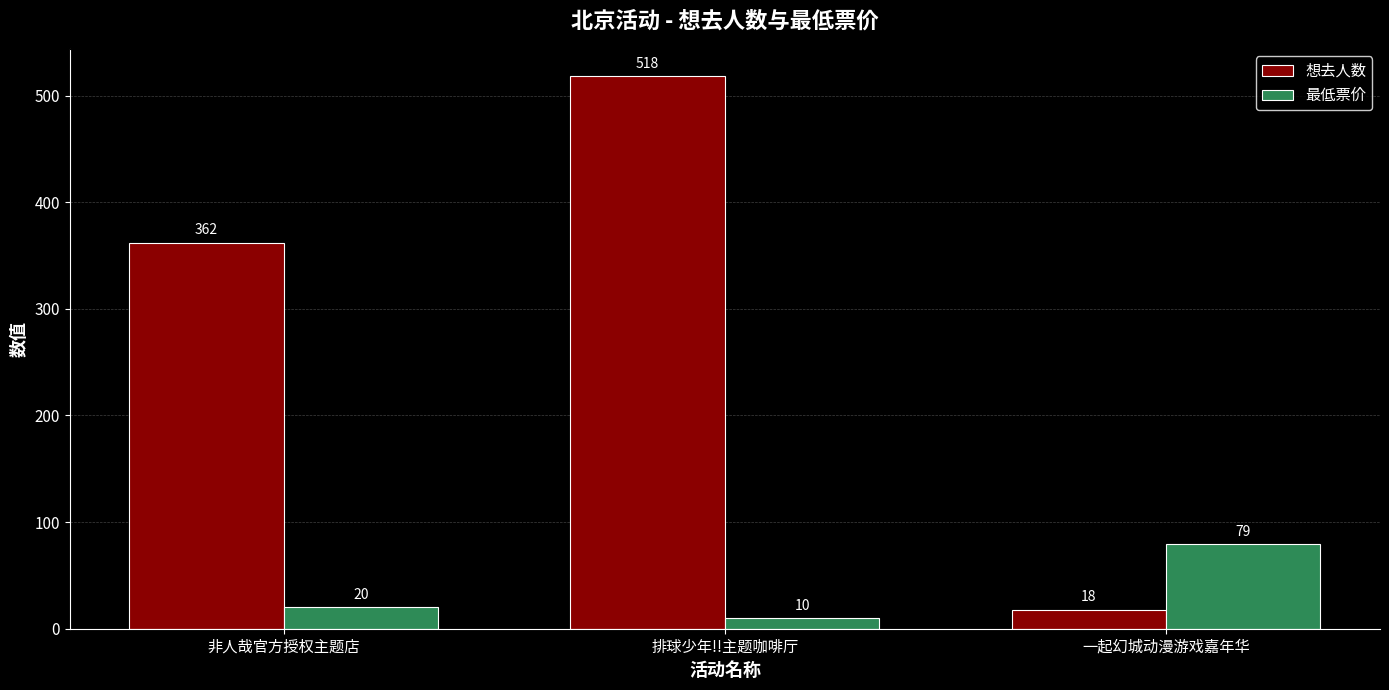

Which category has the lowest value in the 想去人数 series?

一起幻城动漫游戏嘉年华